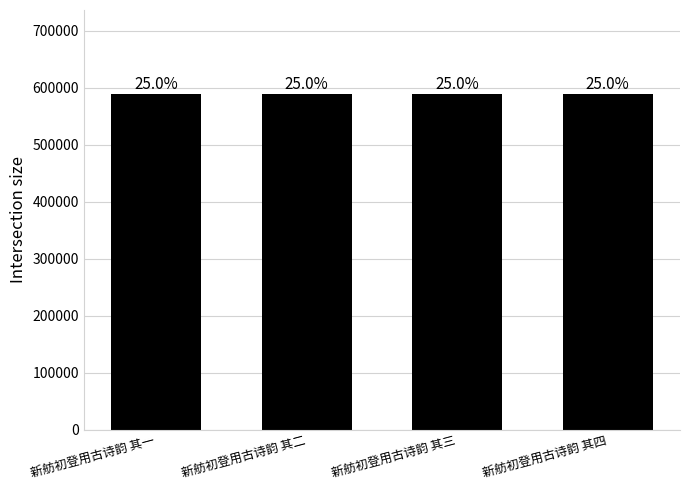

How many bars are there in total?

4